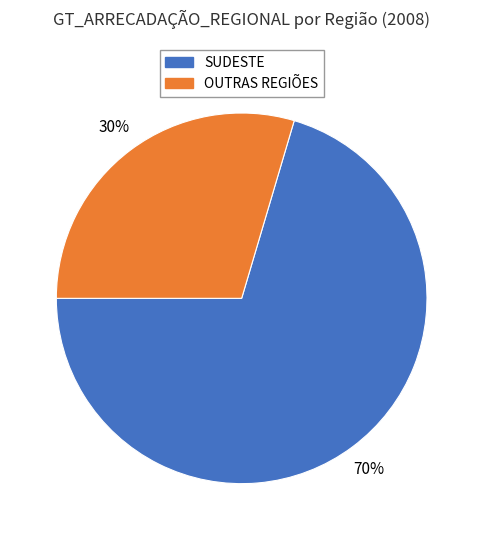

Is there any slice that represents more than half of the pie?

Yes